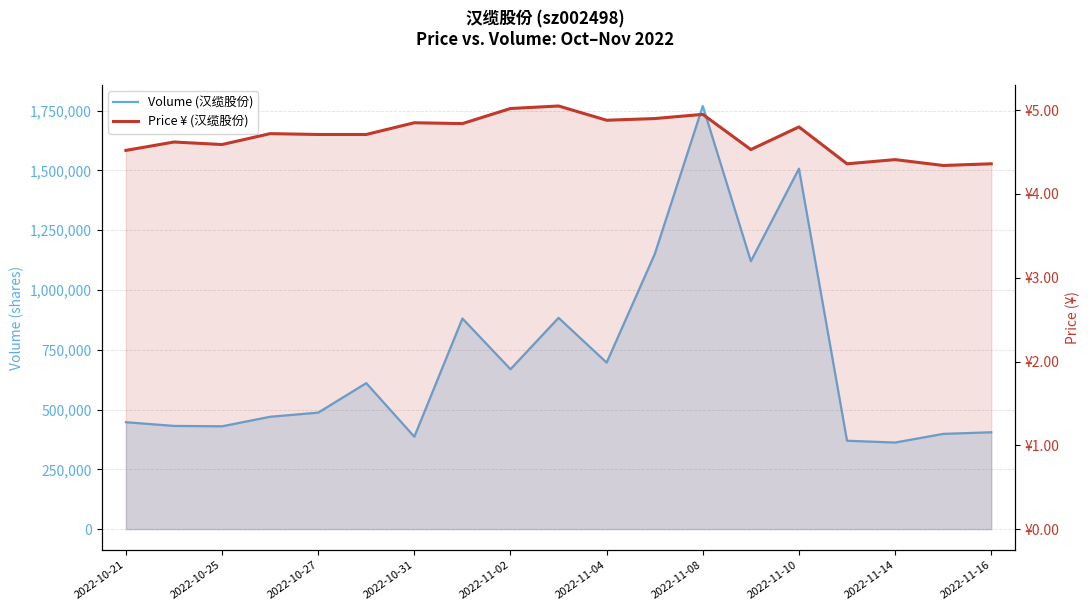

True or false: Price ¥ (汉缆股份) has more than 1 points higher than both neighbors.

True